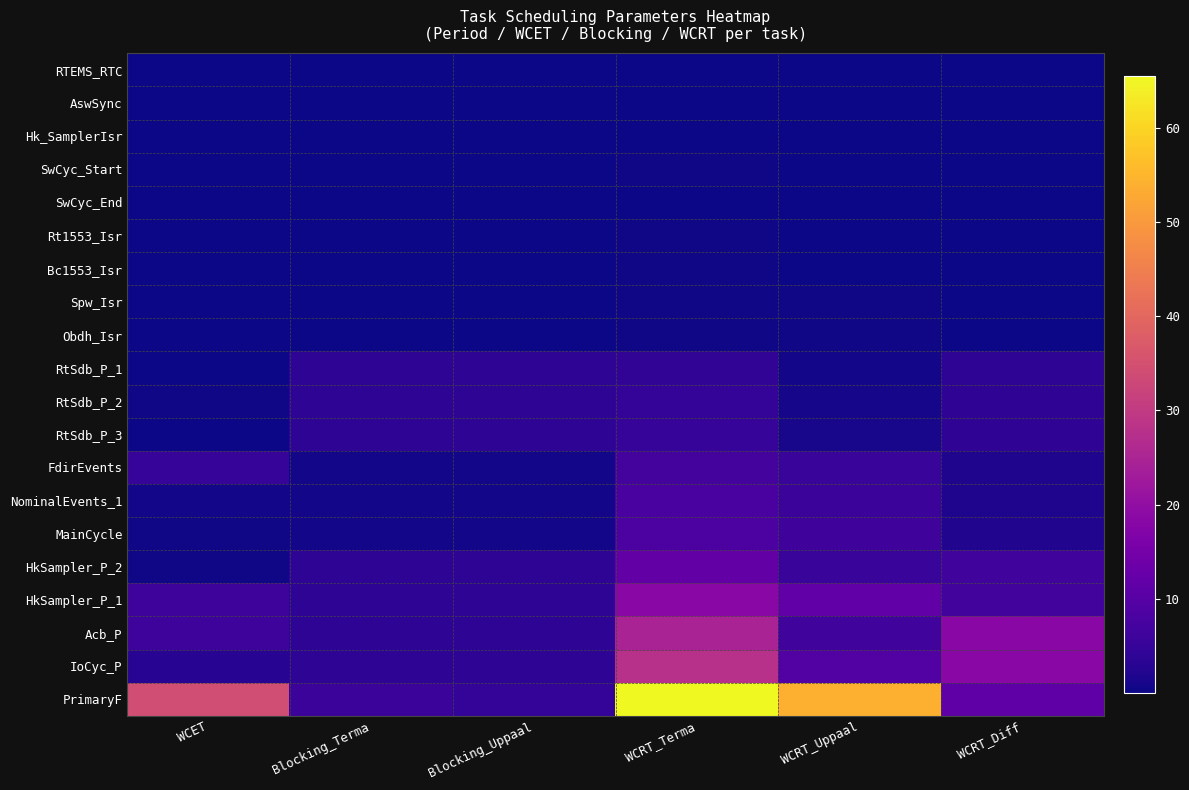

Which has a higher value, WCET or WCRT_Terma?

WCRT_Terma